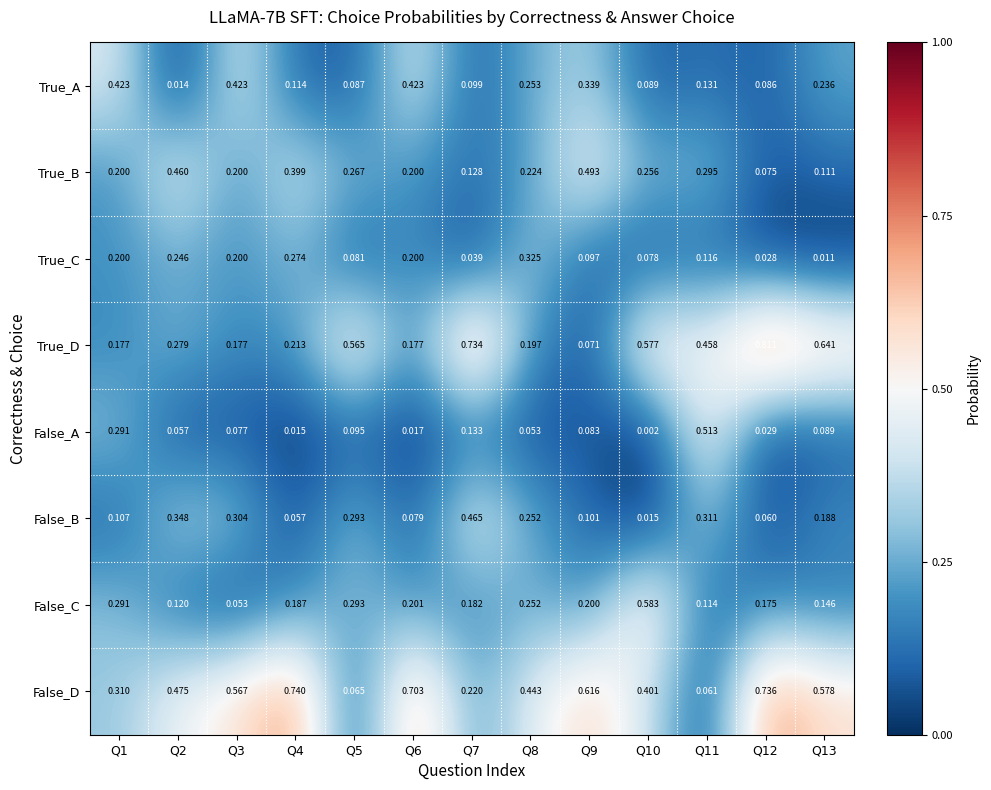

At Q13, list the series in order from largest to smallest.

True_D, False_D, True_A, False_B, False_C, True_B, False_A, True_C